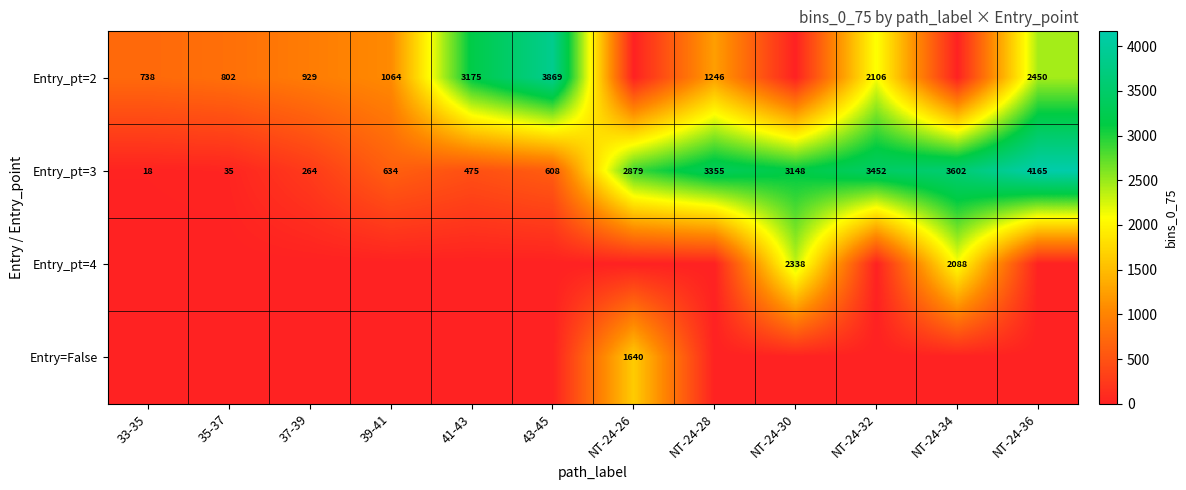

True or false: Entry=False has a value of 1640 at NT-24-26.

True